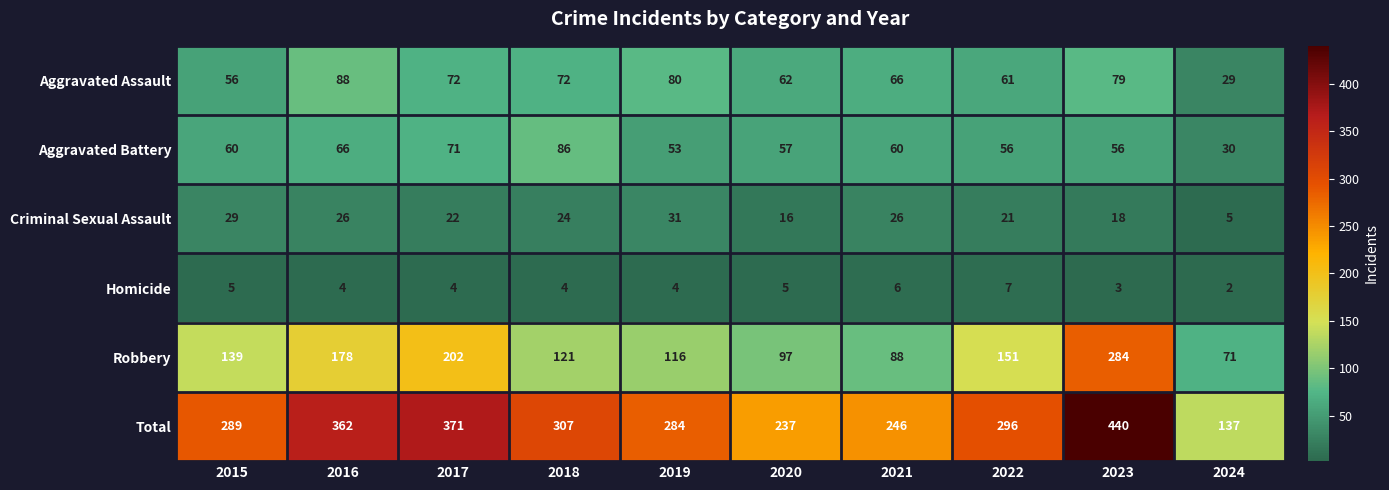

Is the value of Robbery at 2023 greater than the value of Criminal Sexual Assault at 2024?

Yes